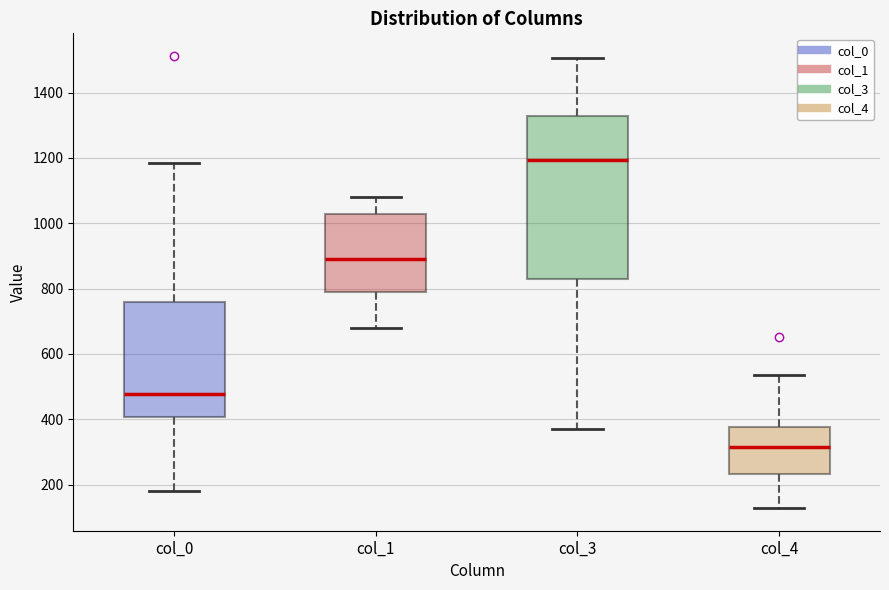

Reading left to right, read every box against the y-axis: the position of its median line, the range the box covers, and the ends of its whiskers. The values are not printed on the chart, so give them approximately, as read against the axis.

col_0: median 480, box 400 to 760, whiskers 180 to 1180
col_1: median 900, box 780 to 1020, whiskers 680 to 1080
col_3: median 1200, box 840 to 1320, whiskers 360 to 1500
col_4: median 320, box 240 to 380, whiskers 120 to 540